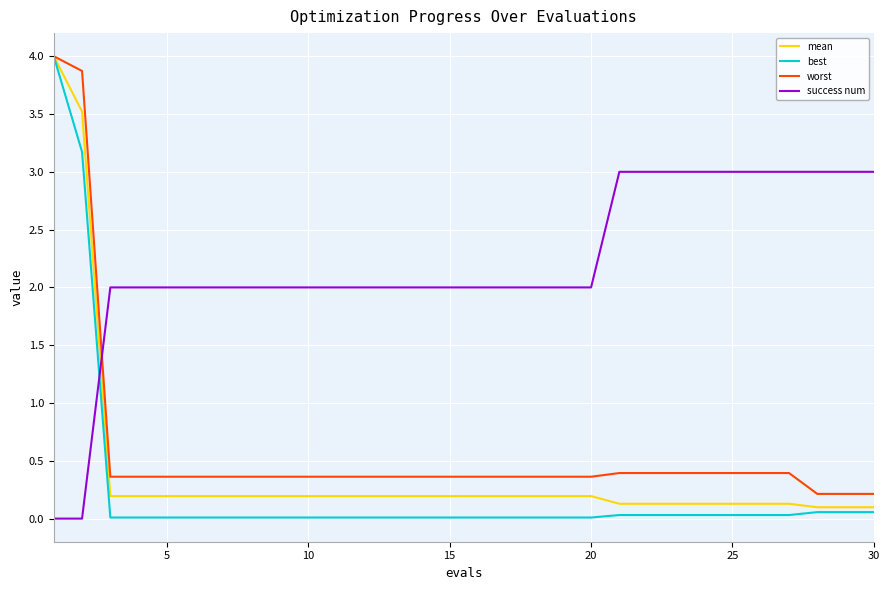

After their last crossing, which series has the higher values: success num or mean?

success num